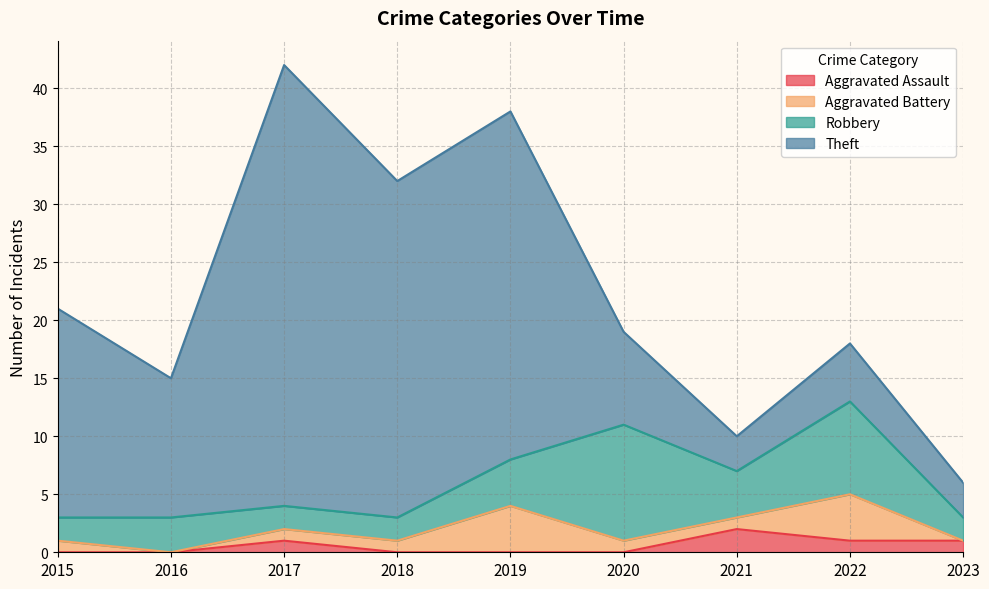

What is the average value of the Aggravated Assault series?

1